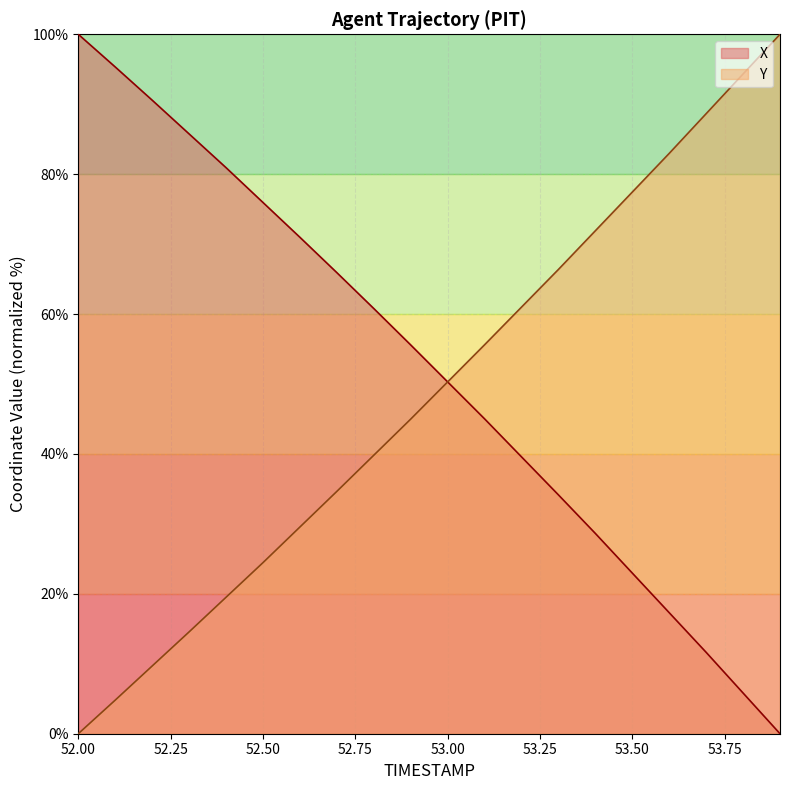

Count the number of data series in this chart.

2